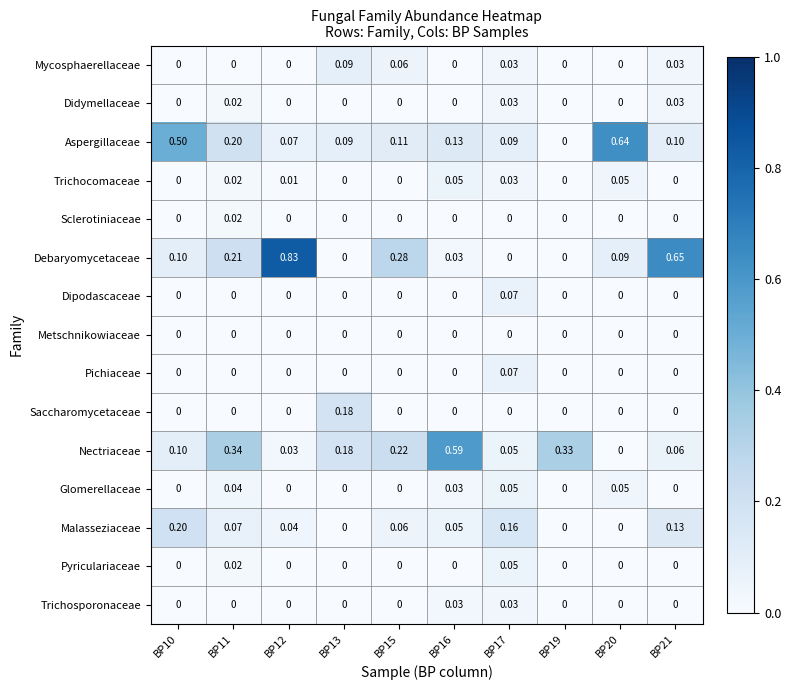

Between BP12 and BP15, which series saw the biggest shift?

Debaryomycetaceae